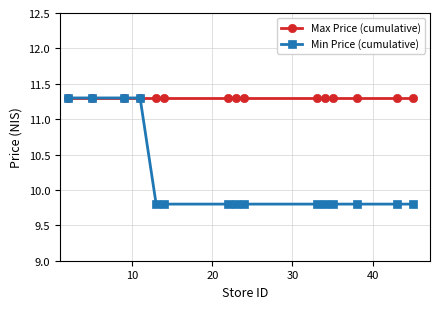

Reading right to left, what are all the values shown in this chart?

Max Price (cumulative): 11.3	11.3	11.3	11.3	11.3	11.3	11.3	11.3	11.3	11.3	11.3	11.3	11.3	11.3	11.3
Min Price (cumulative): 9.8	9.8	9.8	9.8	9.8	9.8	9.8	9.8	9.8	9.8	9.8	11.3	11.3	11.3	11.3